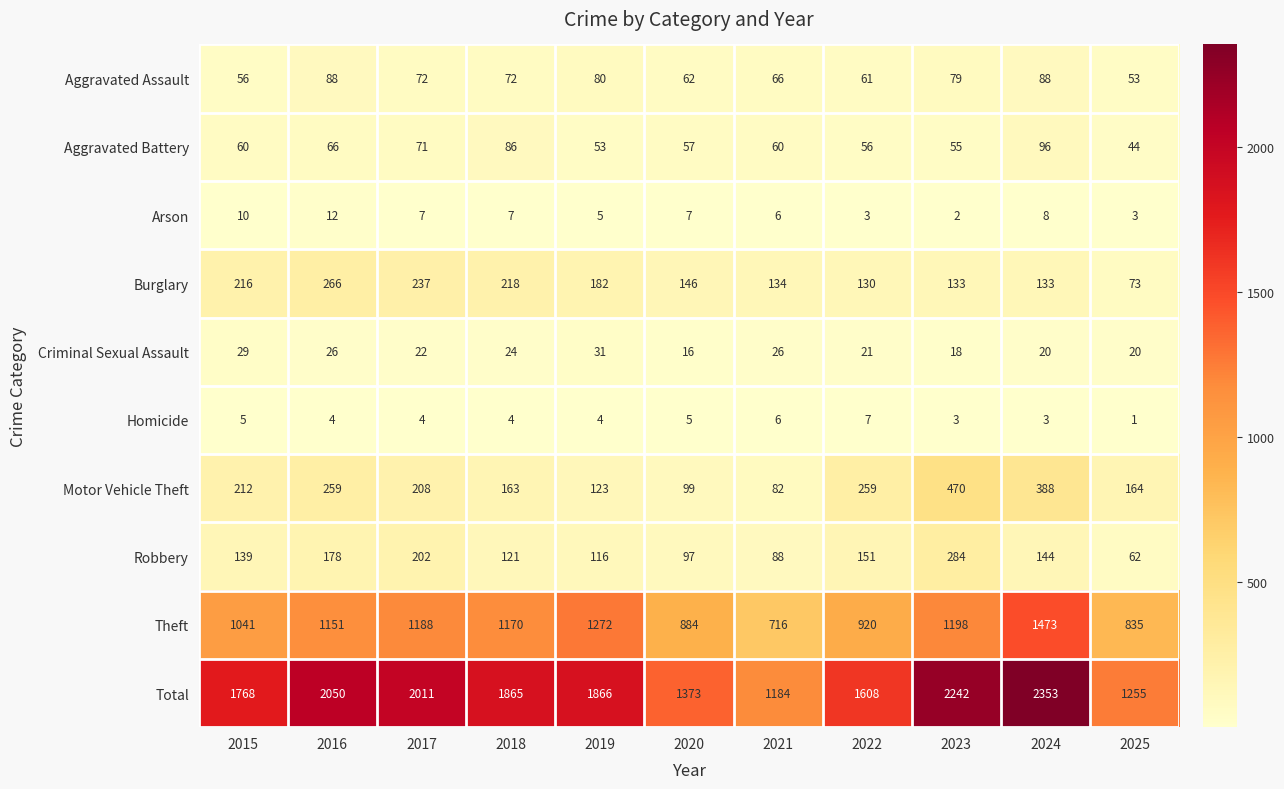

What is the smallest value displayed?

1